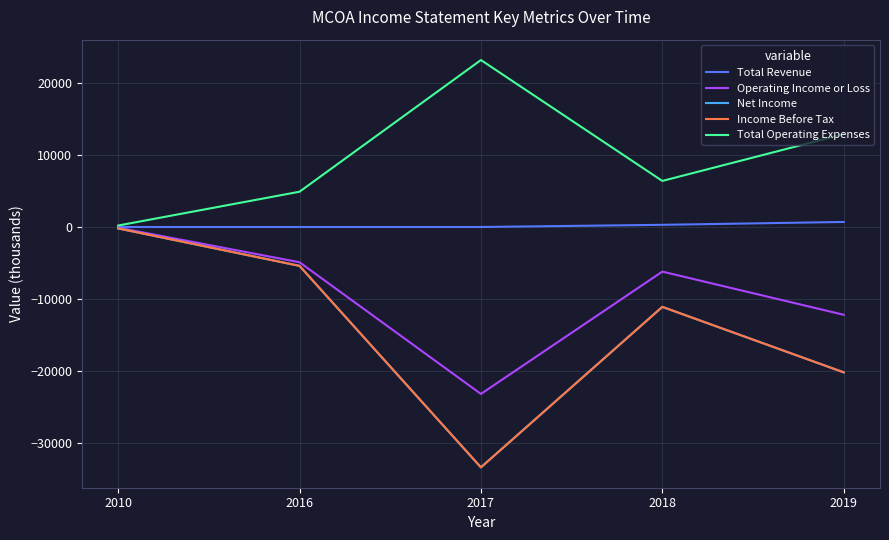

True or false: Total Revenue has more than 2 interior local peaks.

False